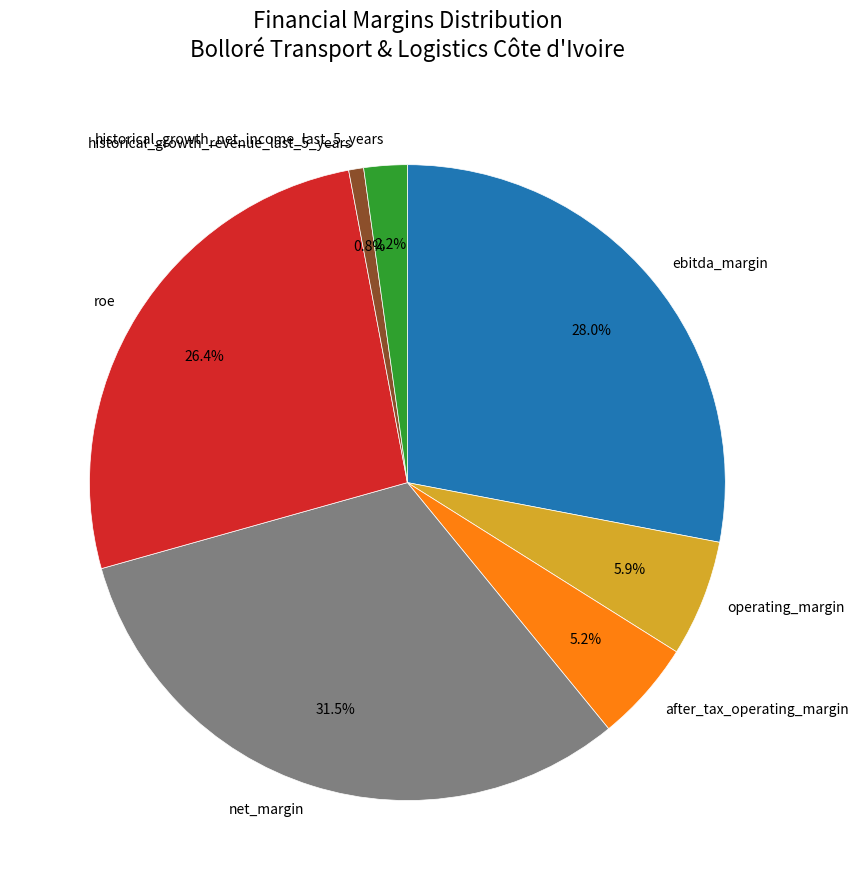

Is there any slice that represents more than half of the pie?

No